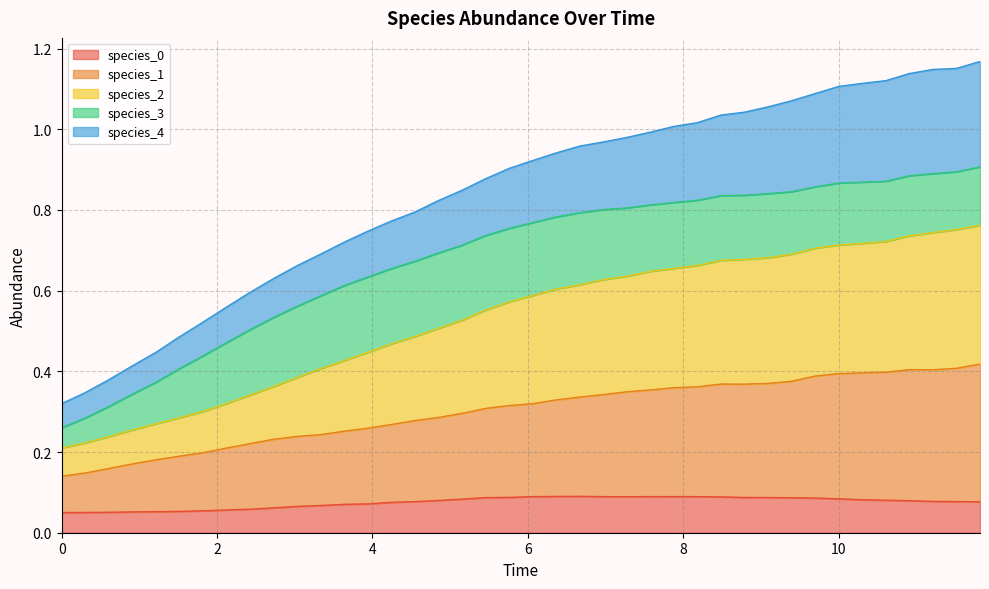

The species_1 series shows 0.2 at 3.3333333333333335. True or false?

True